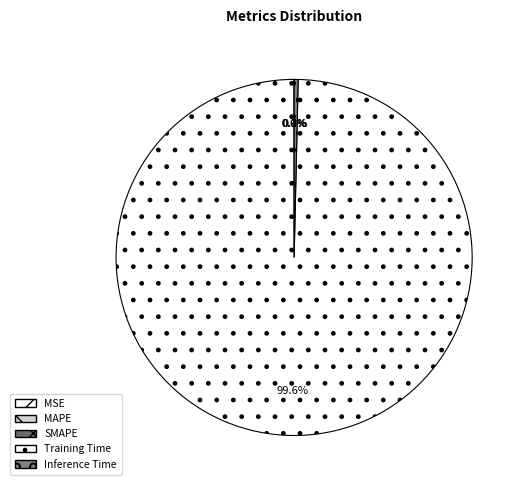

To the nearest percent, what is the difference between the largest and smallest slice percentages?

100%